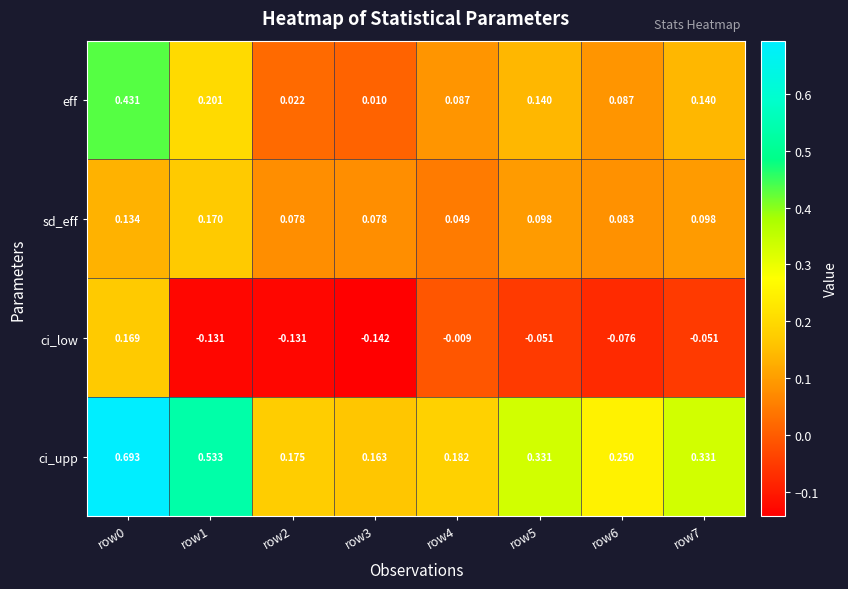

Which series has the largest range (max minus min)?

ci_upp